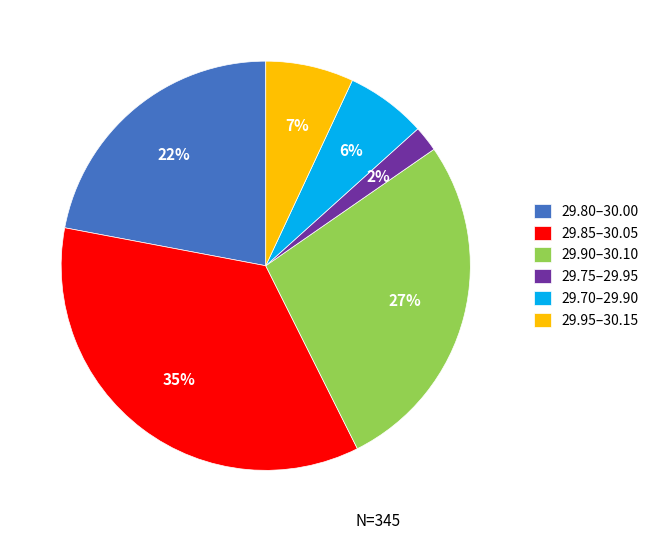

Approximately how many times larger is the value at 29.80–30.00 compared to 29.85–30.05?

0.6